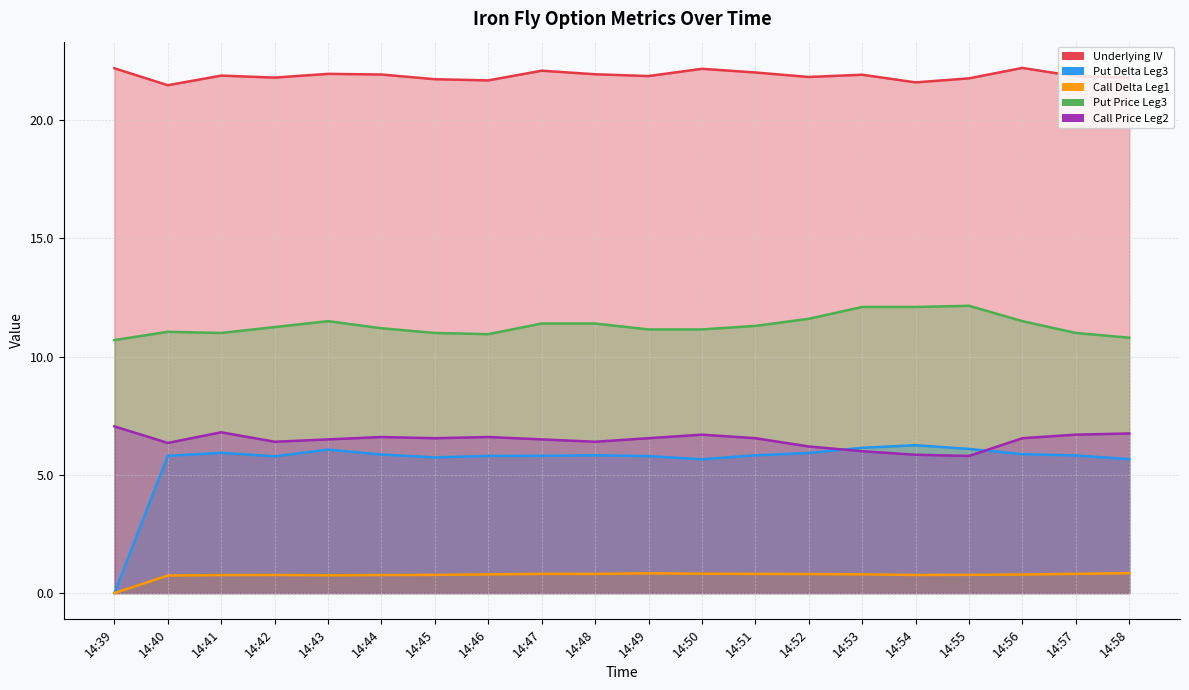

Count the Call Delta Leg1 values in the range 0 to 1.

20